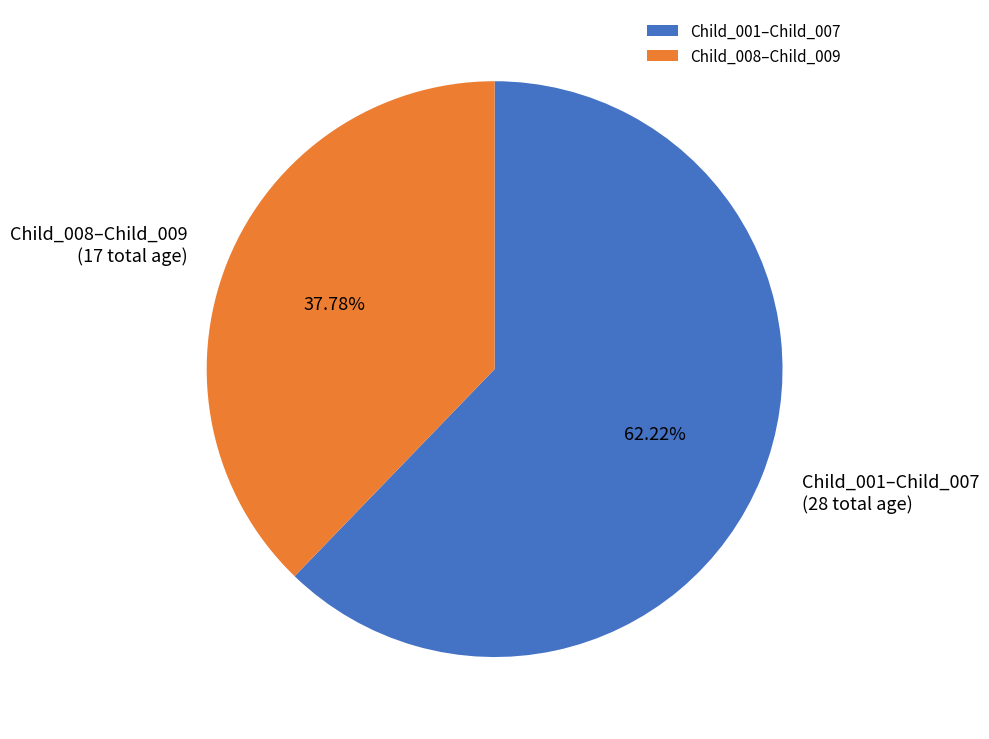

Approximately how many times larger is the value at Child_001–Child_007 compared to Child_008–Child_009?

1.6